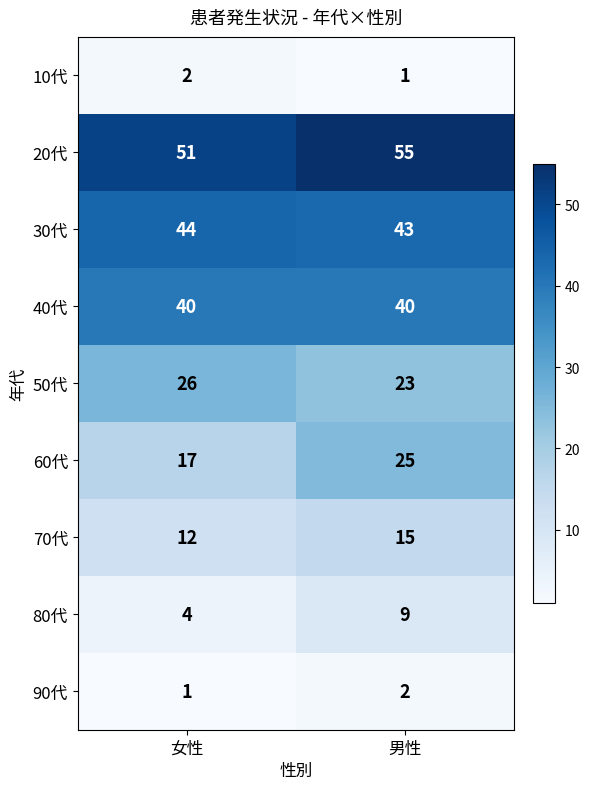

At which category is the sum across all series the highest?

男性